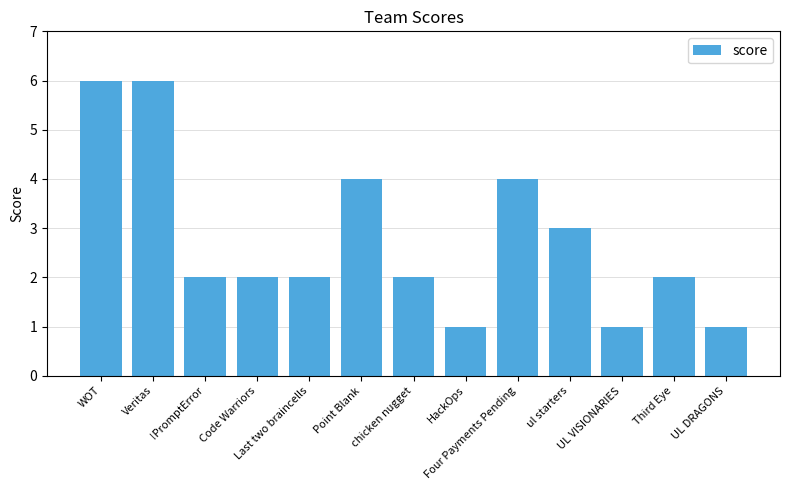

What is the maximum value shown in the chart?

6